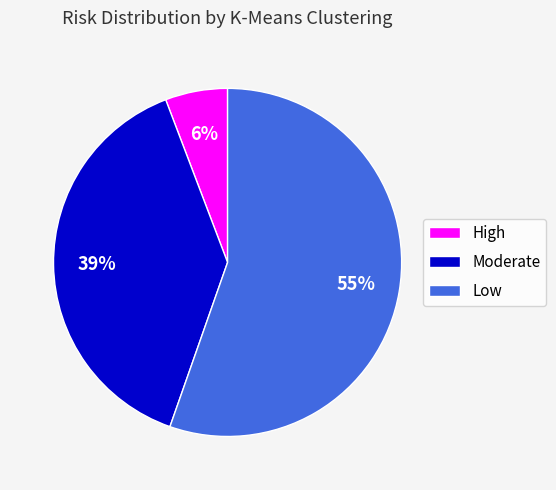

Do High and Low together represent more than half of the pie?

Yes